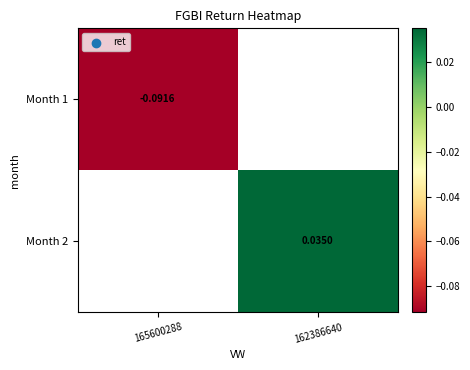

At how many categories does at least one series exceed 0?

1